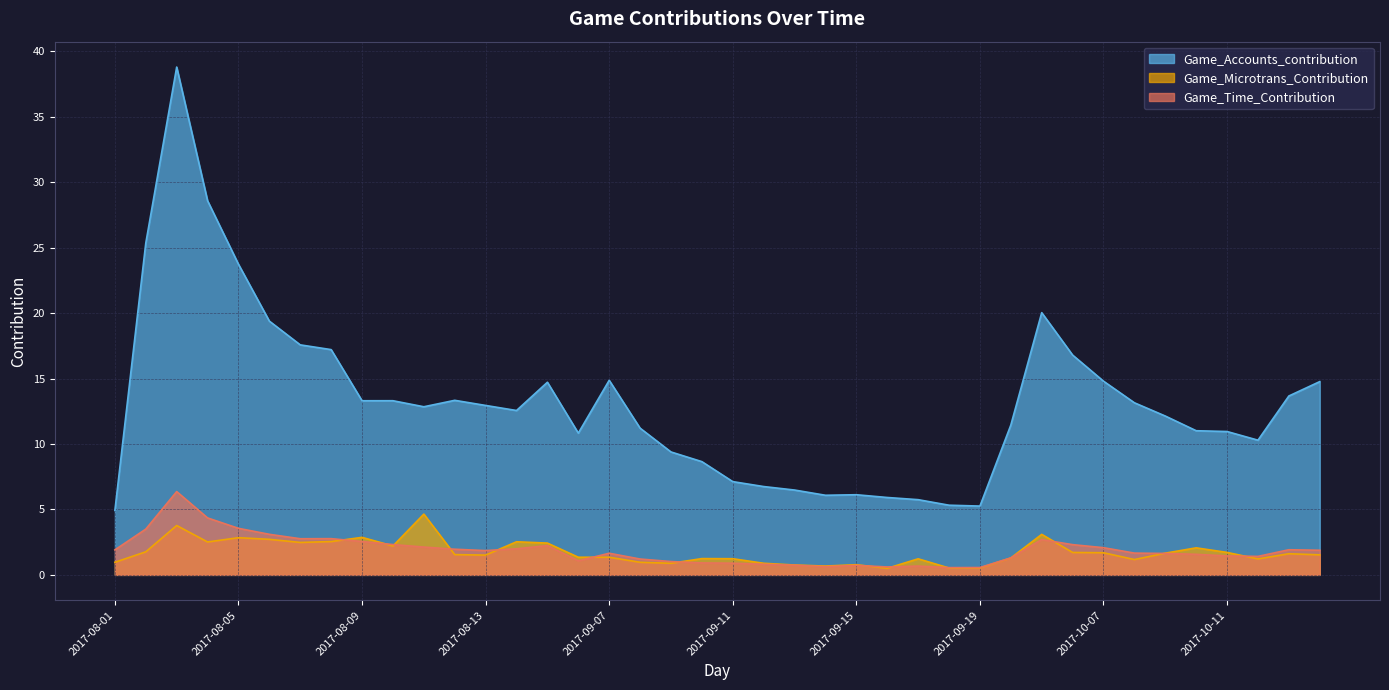

Is it true that Game_Accounts_contribution equals 28.6 at 2017-08-04?

True